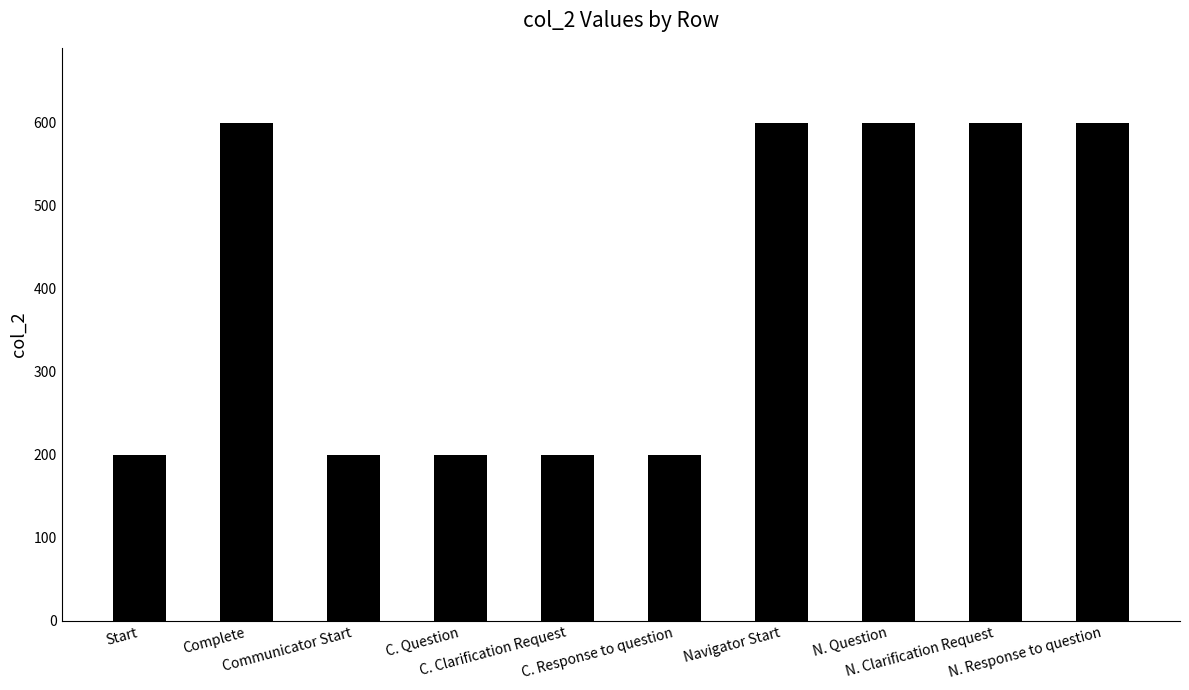

How many distinct data groups are displayed?

1